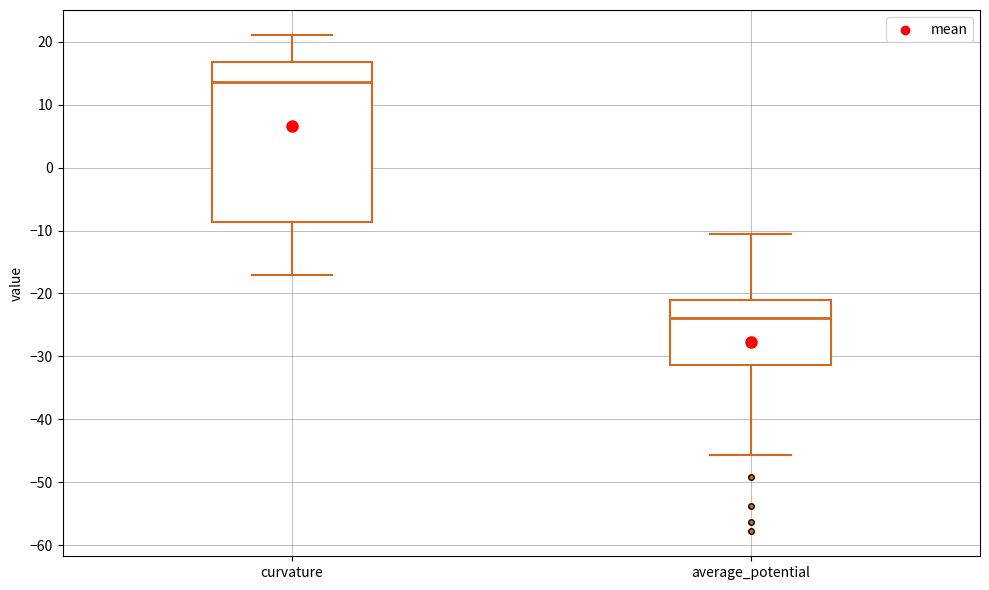

Comparing the boxes themselves (not the whiskers), which one is the tallest?

curvature